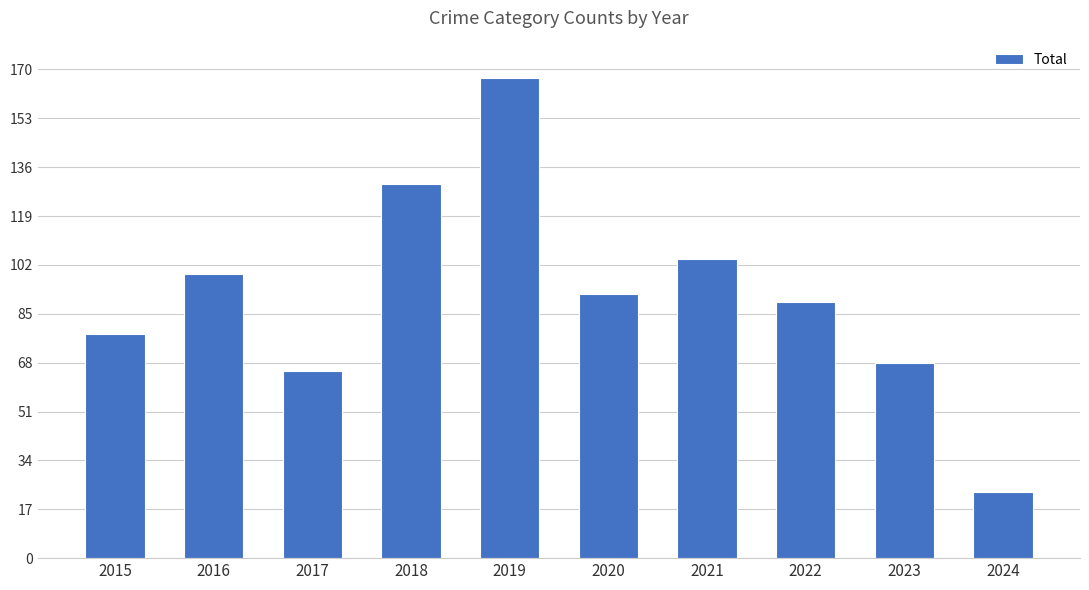

Reading left to right, what are all the values shown in this chart?

2015=78	2016=99	2017=65	2018=130	2019=167	2020=92	2021=104	2022=89	2023=68	2024=23